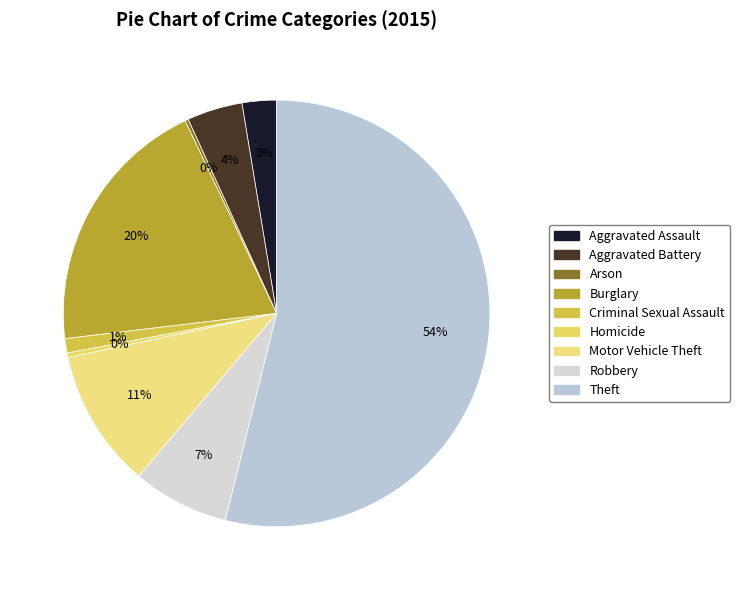

What portion of the pie excludes Robbery?

92.7%